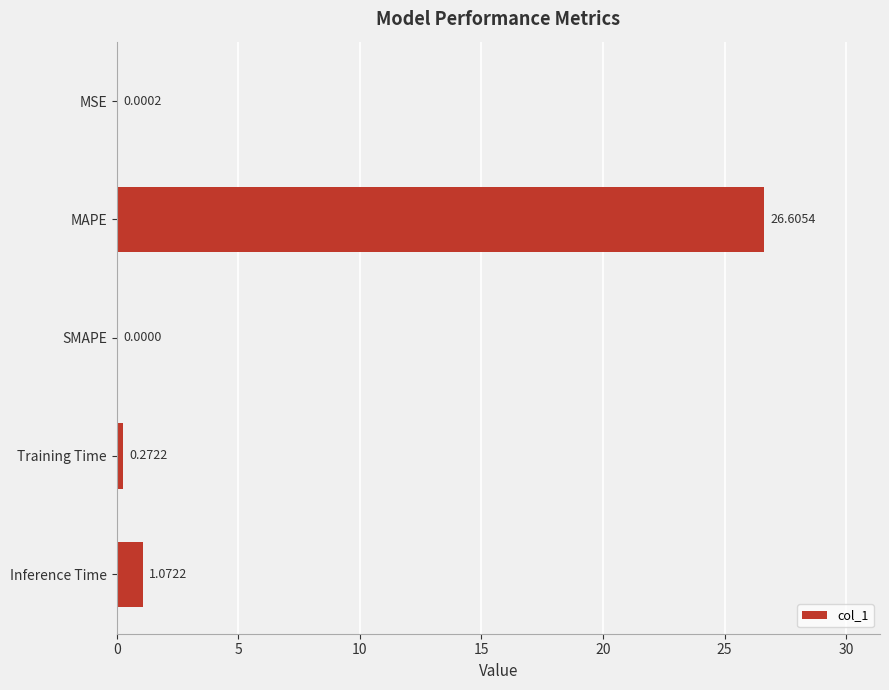

At which label is the value closest to 13?

Inference Time